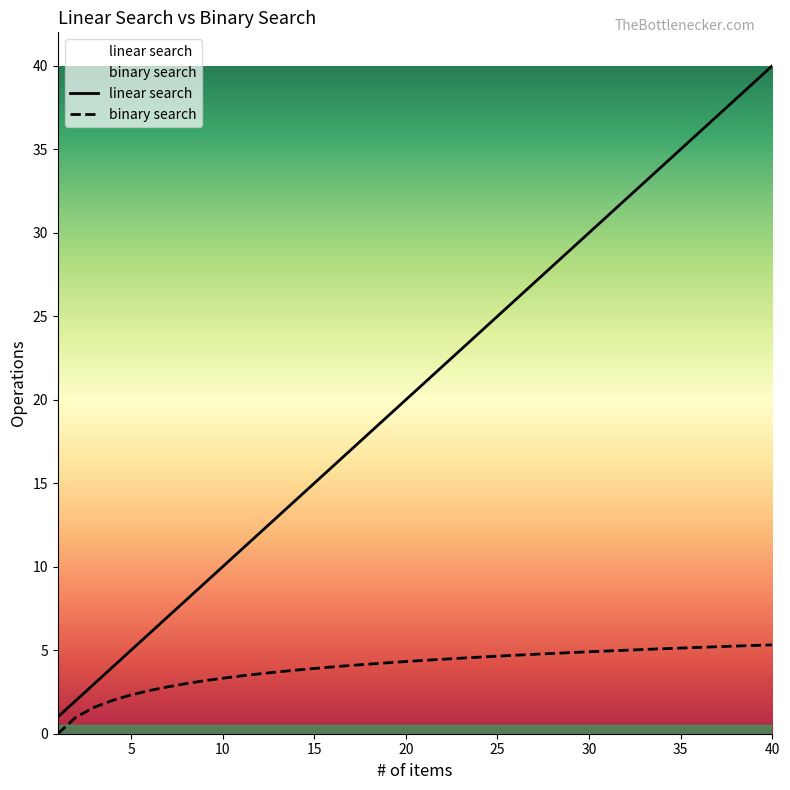

Where does the binary search series first go above 4?

17